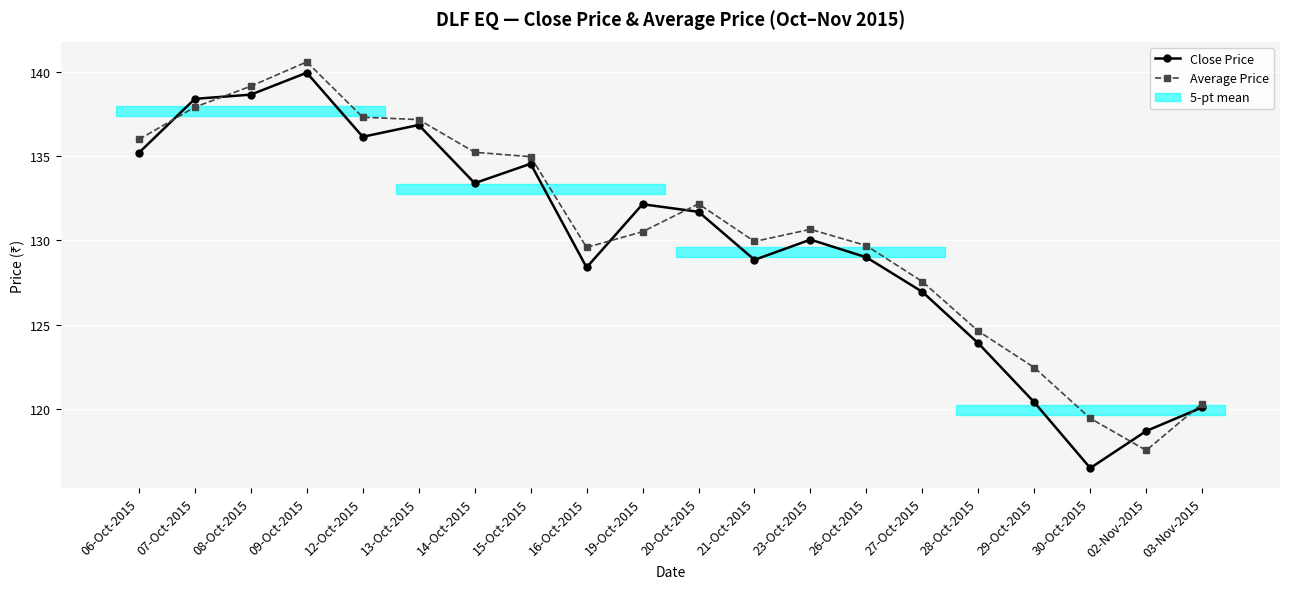

After their last crossing, which series has the higher values: Close Price or Average Price?

Average Price